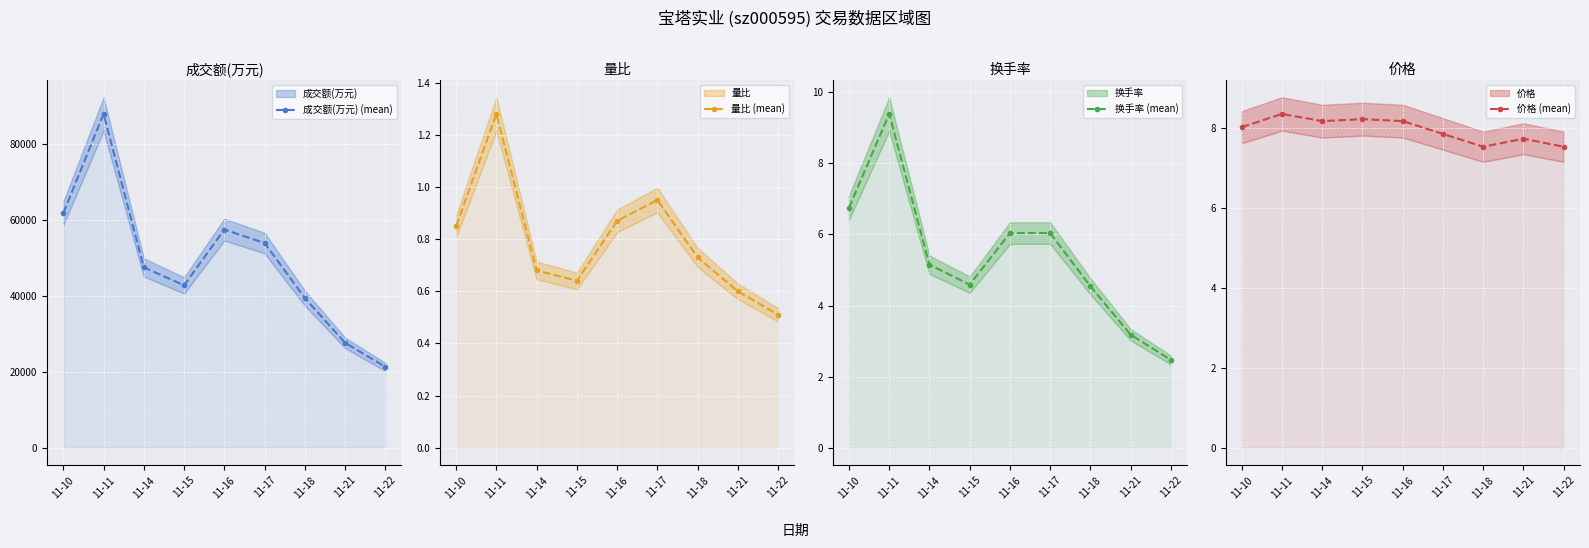

How many lines are shown in the chart?

4